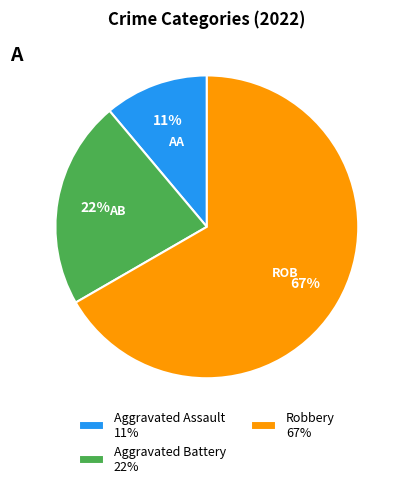

Which category accounts for the majority?

Robbery 67%